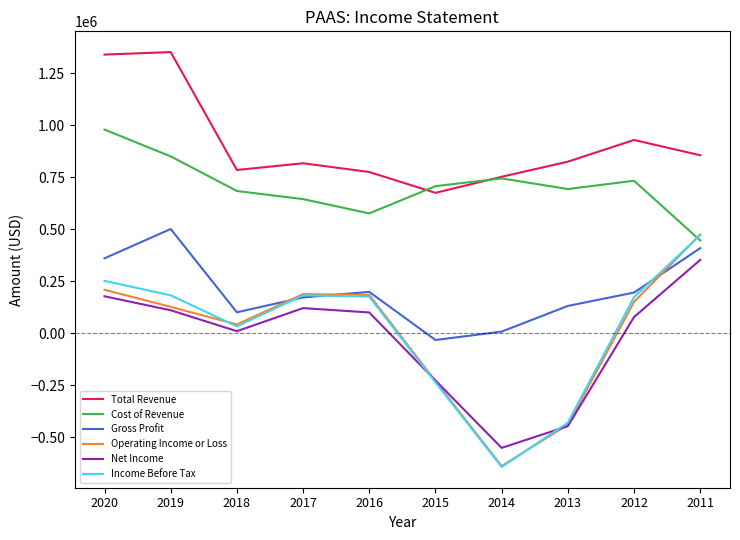

Does the chart have visible grid lines?

No